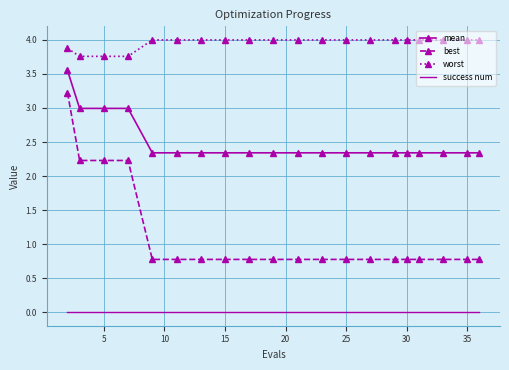

What is the maximum value for best?

3.2